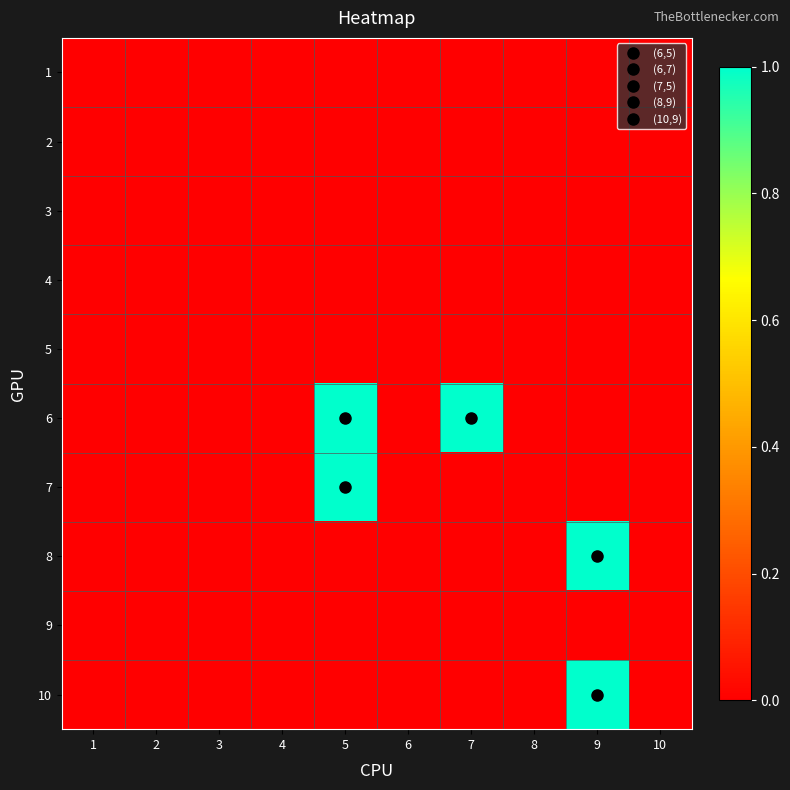

At which category does the chart reach its peak across all series?

5